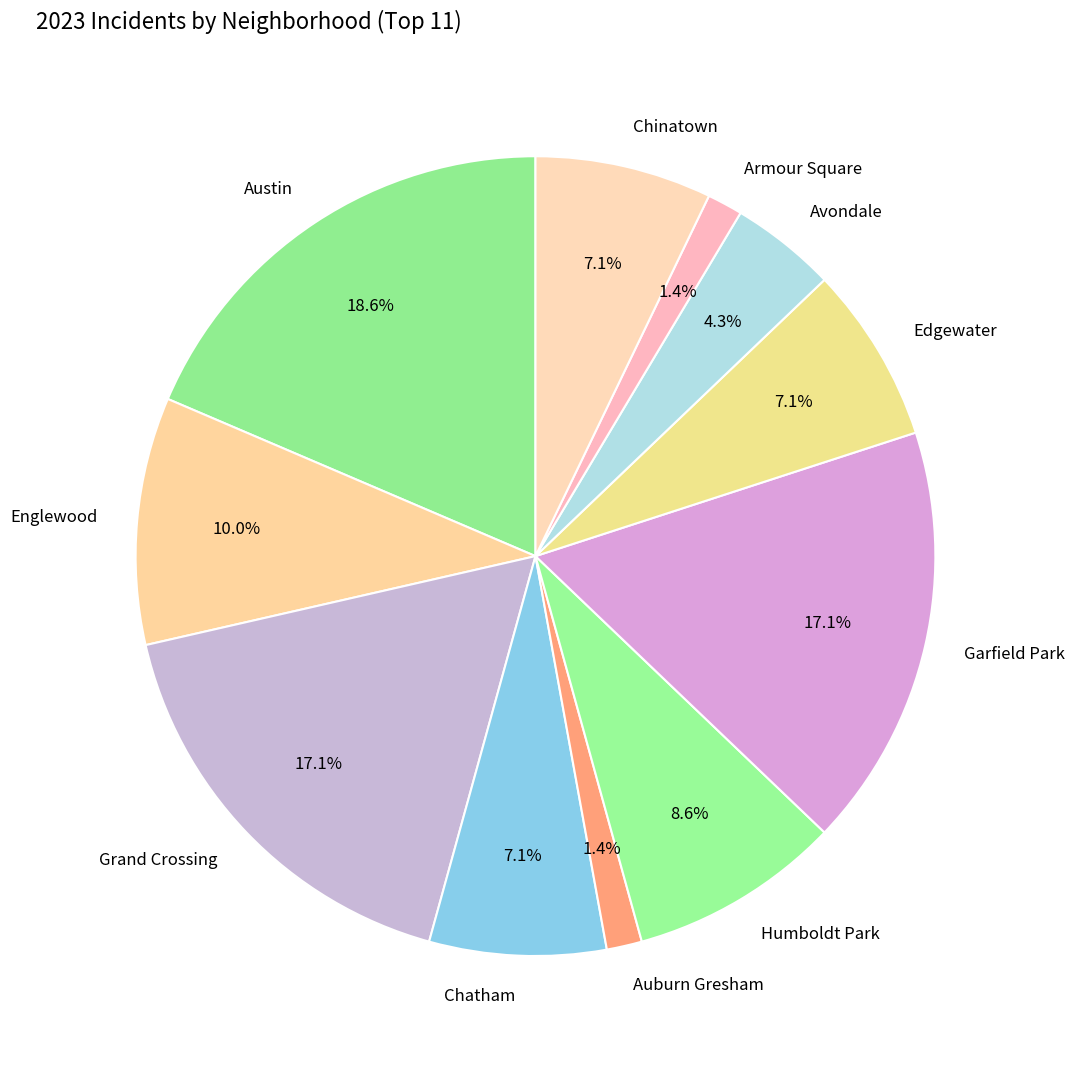

Is there a majority slice in this chart?

No